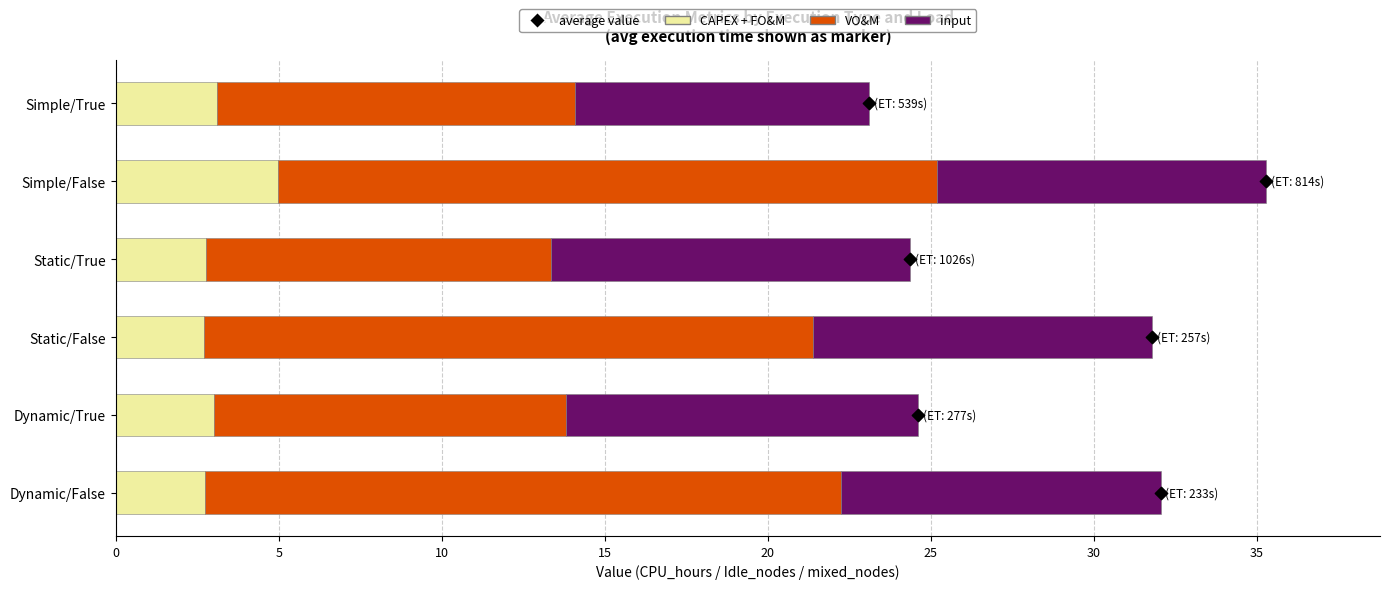

Which series has the widest spread of Y values?

VO&M